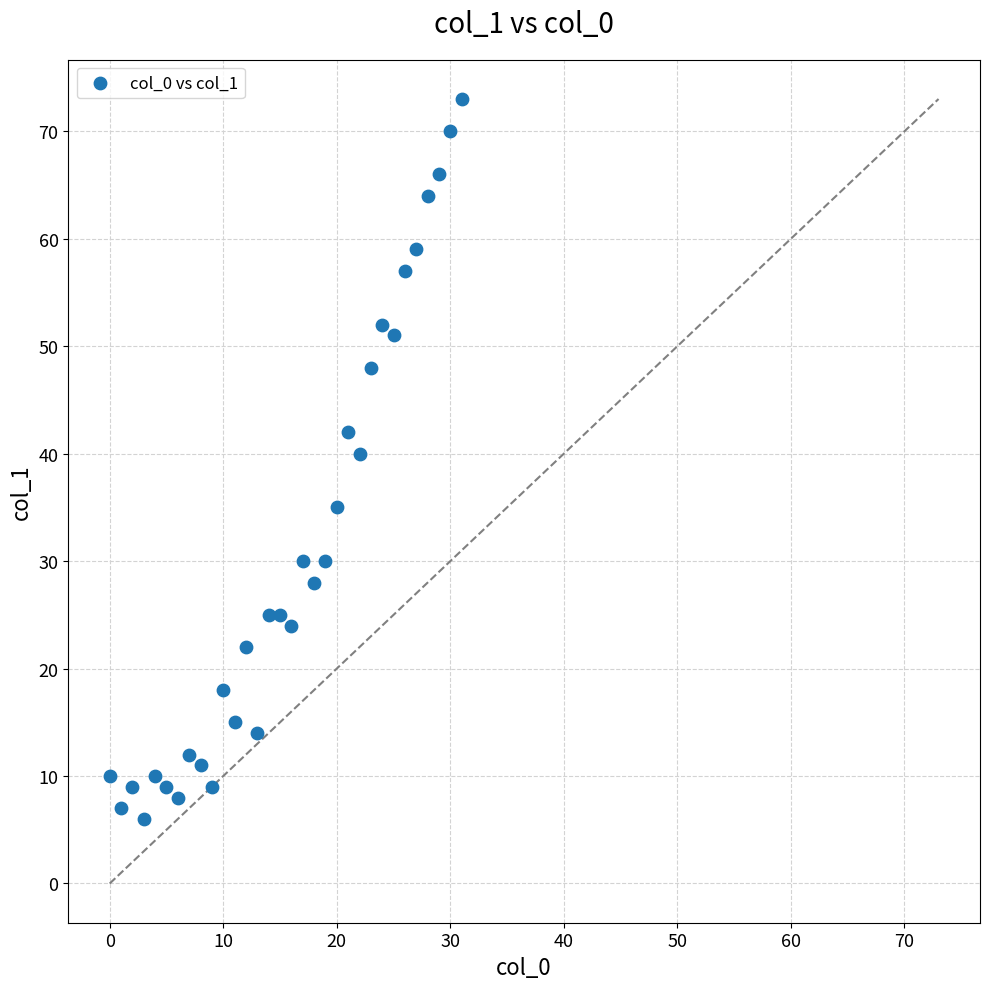

What is the range of X values (max minus min)?

31